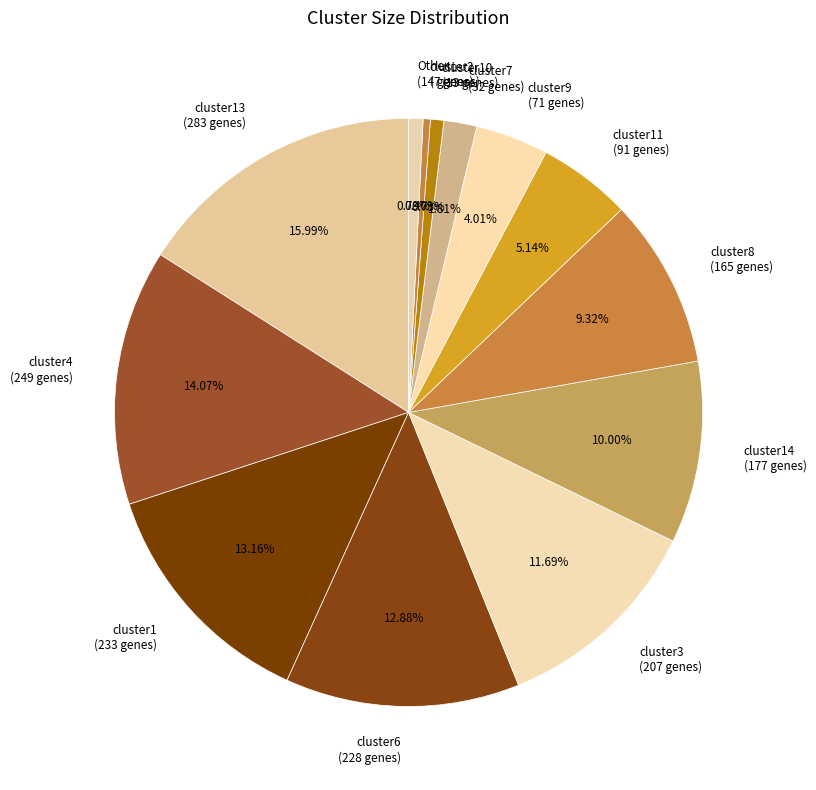

How many segments does this pie chart have?

13